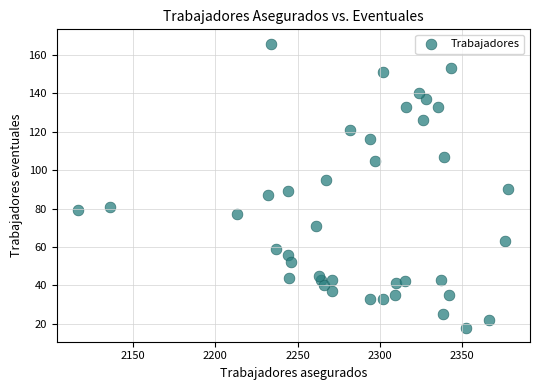

What is the range of Y values (max minus min)?

148